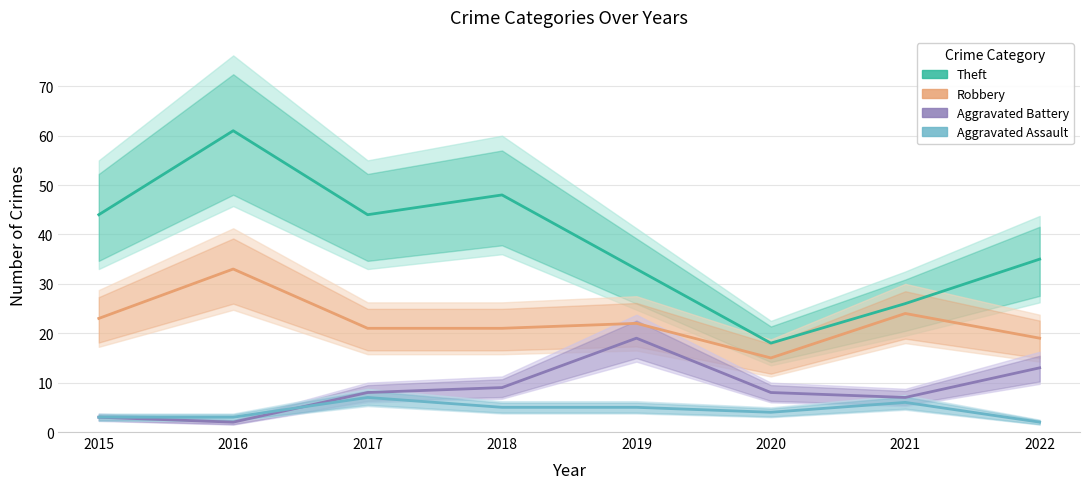

How many values in the Aggravated Assault series exceed 5?

2